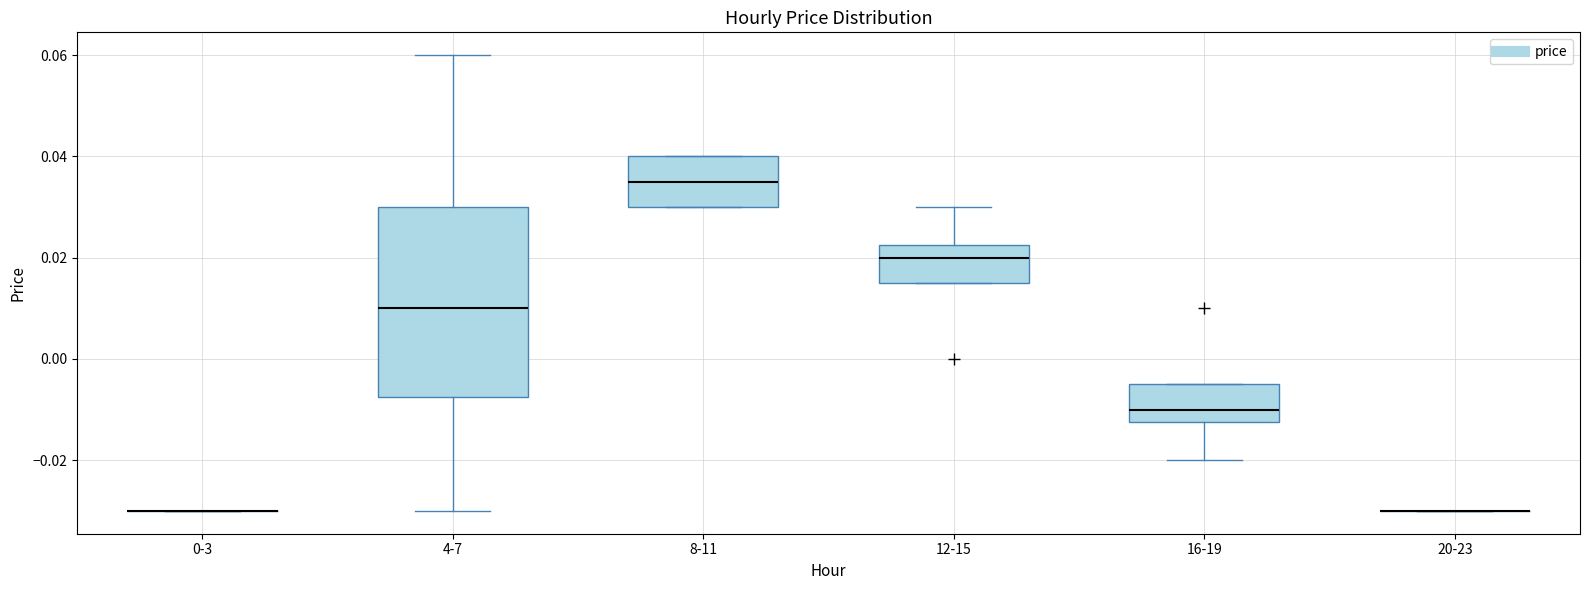

Where is the lower edge of the box for 8-11 on the y-axis? The values are not printed on the chart, so give them approximately, as read against the axis.

0.030